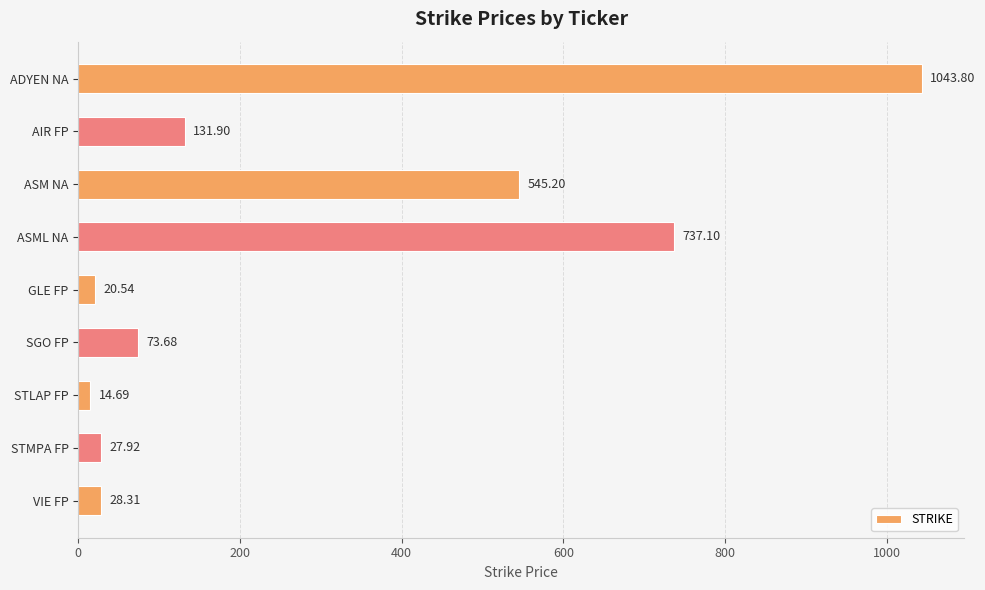

Which has a higher value, GLE FP or AIR FP?

AIR FP